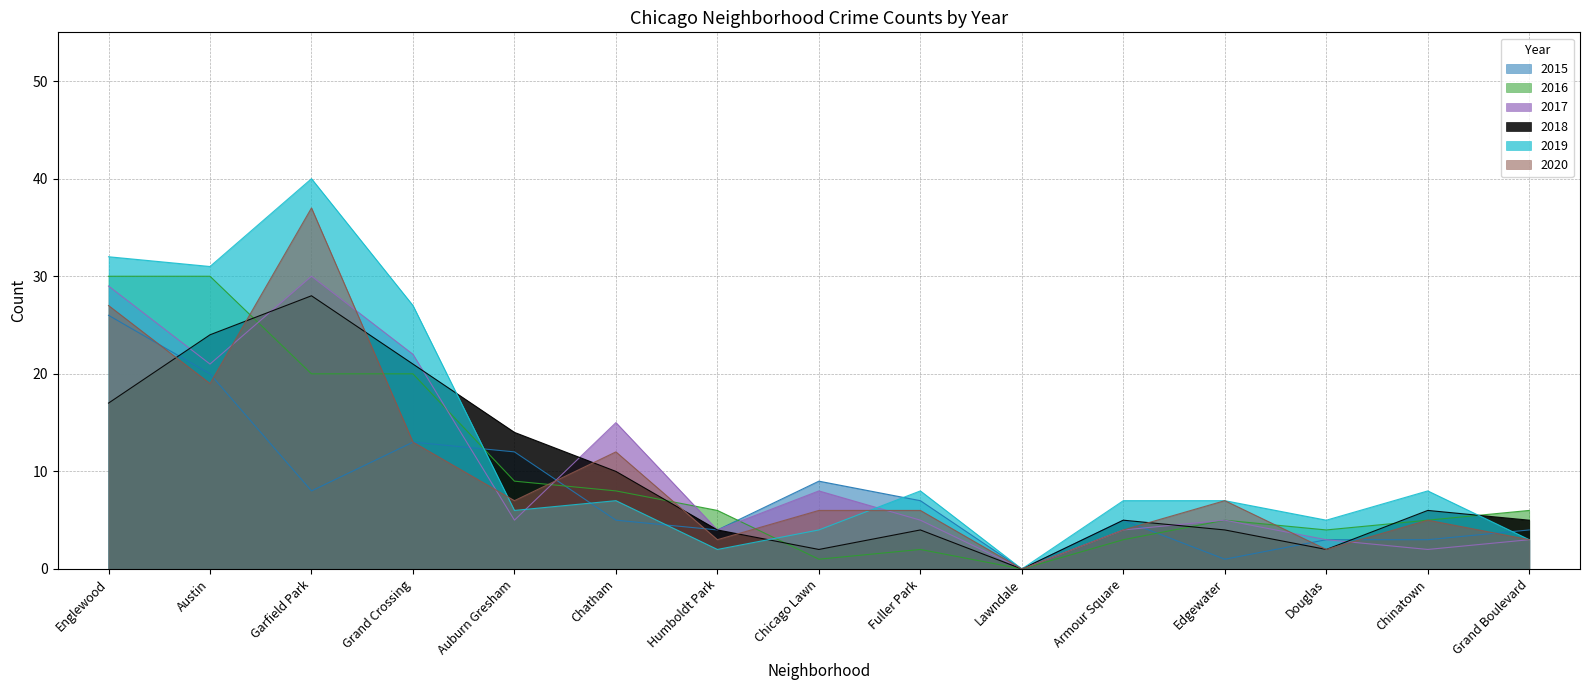

At which label does 2016 reach its peak?

Englewood